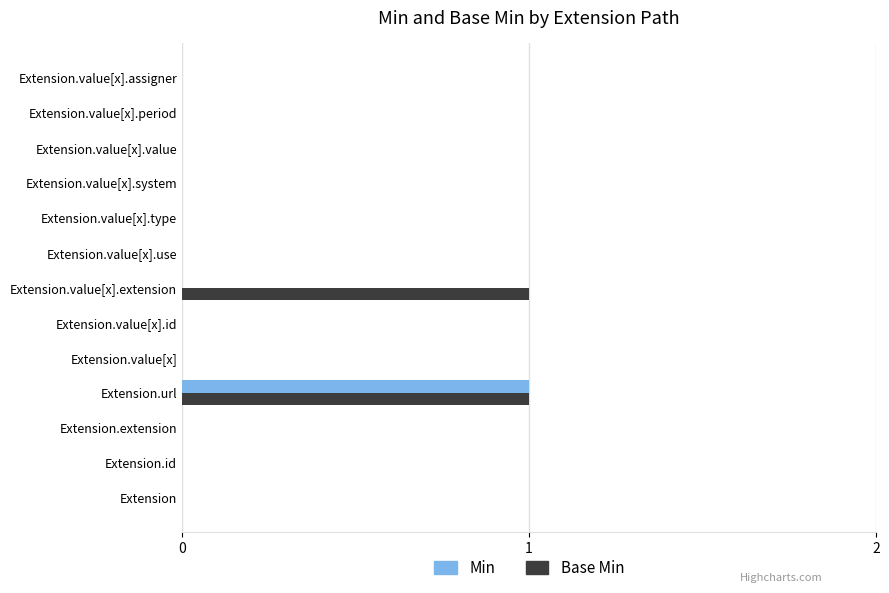

How many Base Min values are between 0 and 1?

13